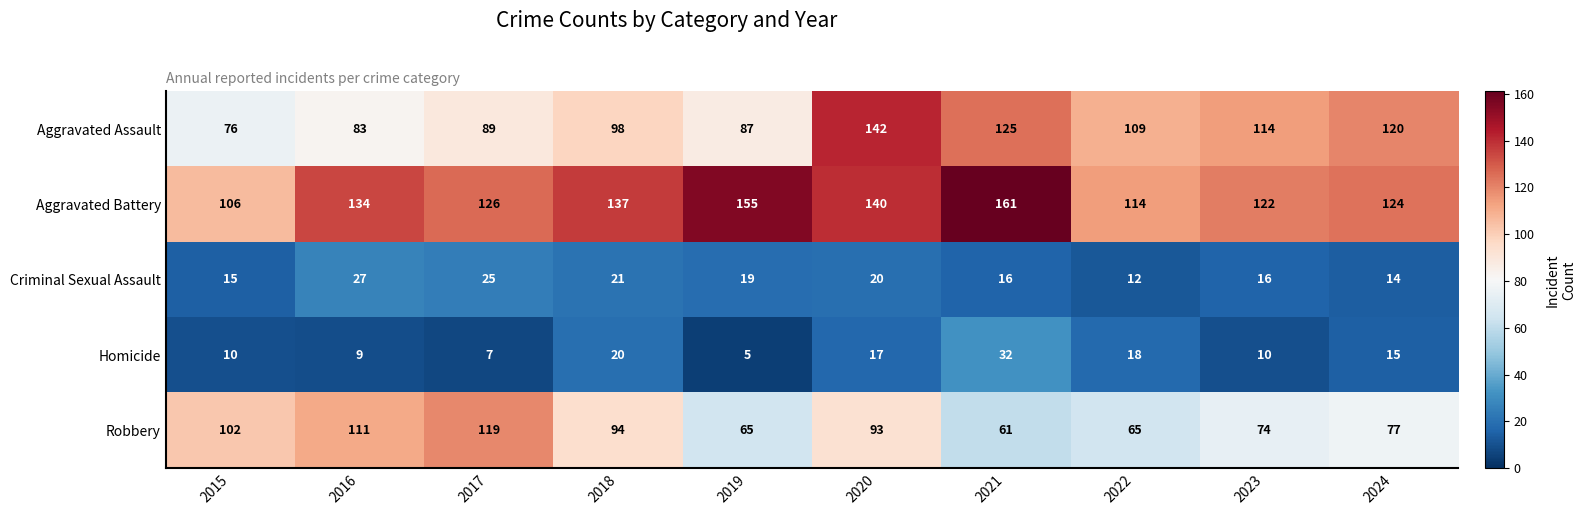

What is the maximum value shown in the chart?

161